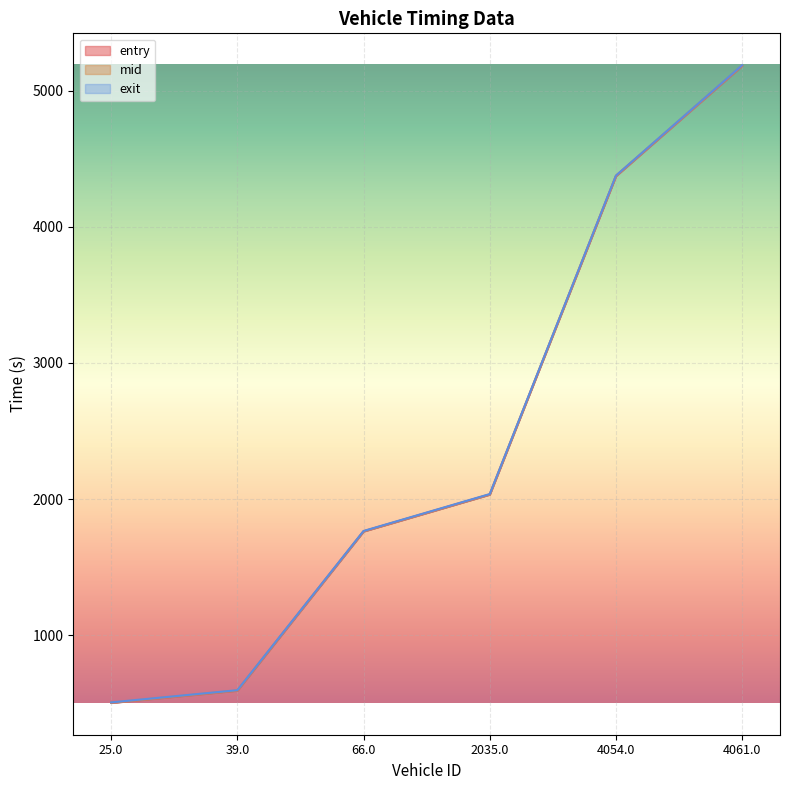

What is the label of the 2nd point from the right?

4054.0